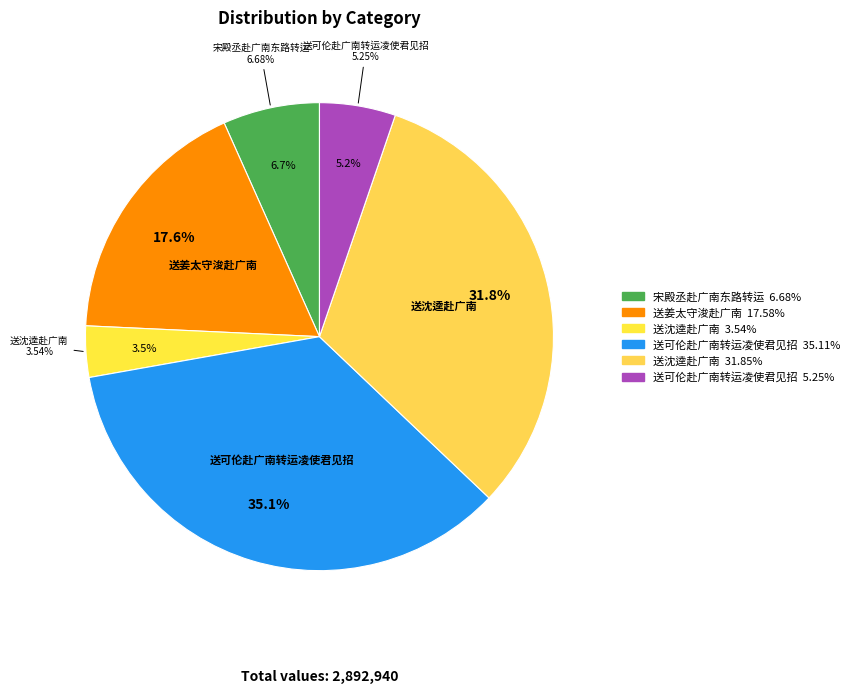

Is it true that 送姜太守浚赴广南 is 10% of the pie?

False